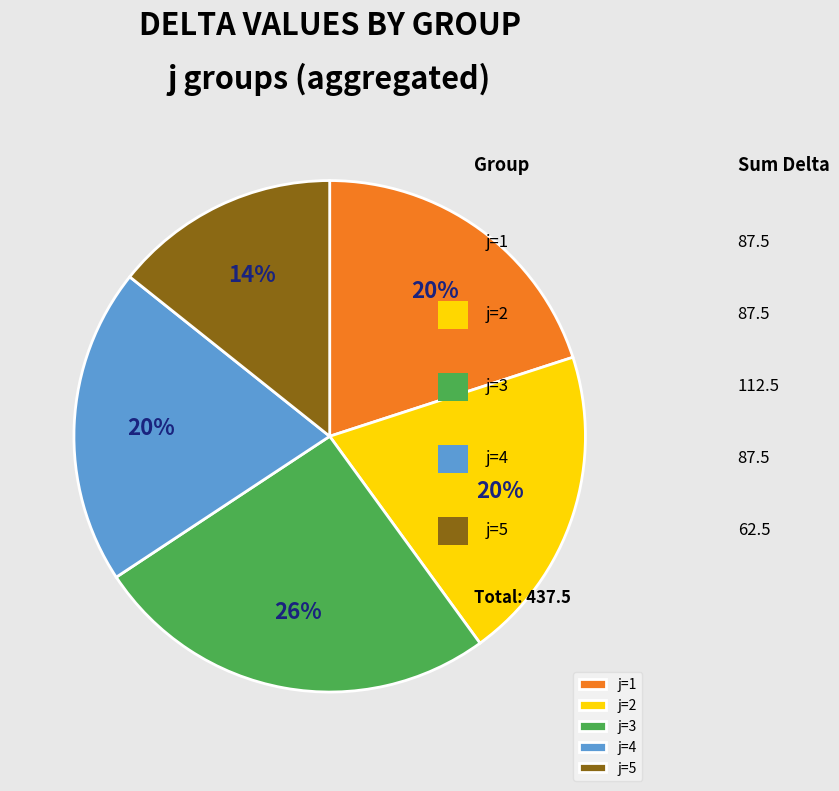

To the nearest percent, what percentage of the pie is j=4?

20%